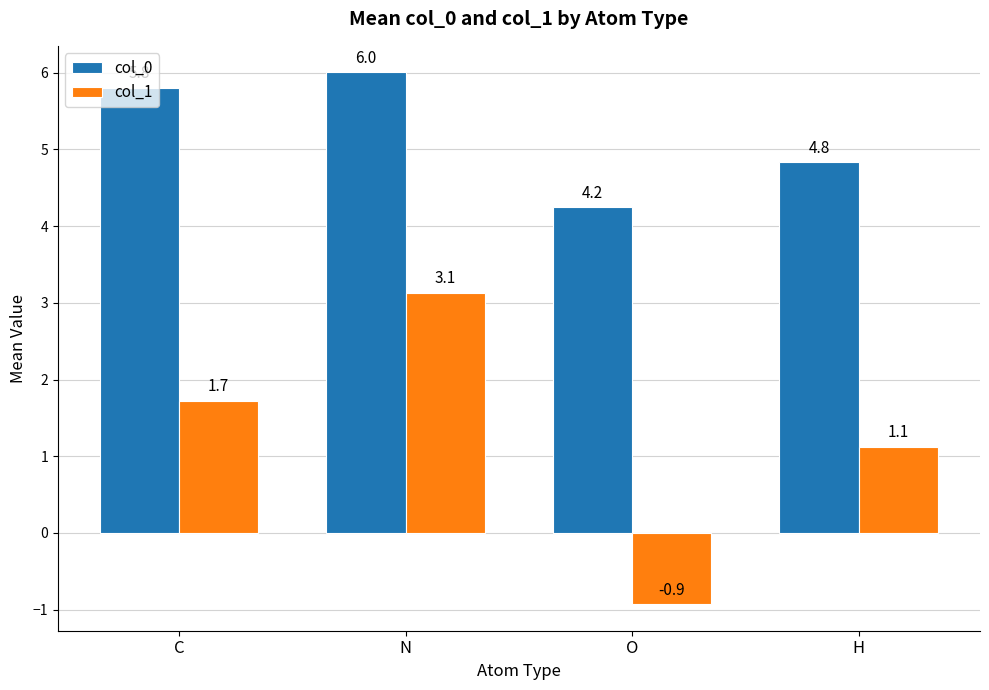

How many data points in col_1 are less than 1?

1